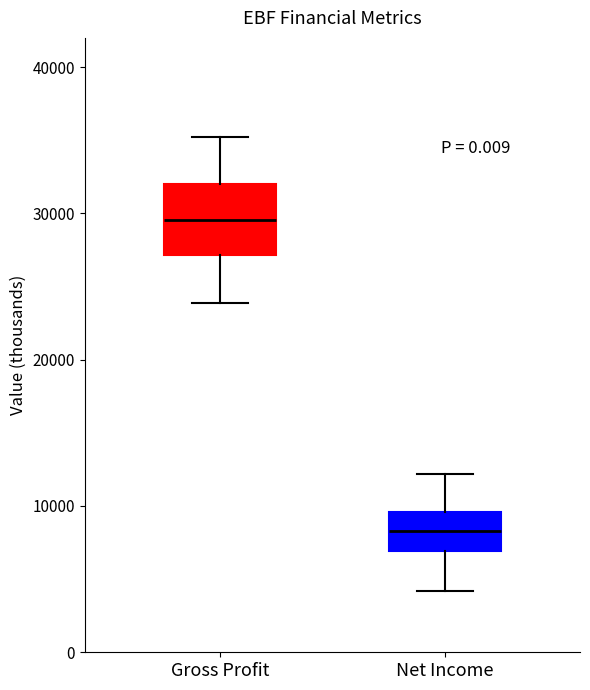

Reading left to right, transcribe this box plot: for each box, give where its median line is, the range the box spans, and where its two whiskers end, as read against the y-axis. The values are not printed on the chart, so give them approximately, as read against the axis.

Gross Profit: median 30000, box 27000 to 32000, whiskers 24000 to 35000
Net Income: median 8000, box 7000 to 10000, whiskers 4000 to 12000